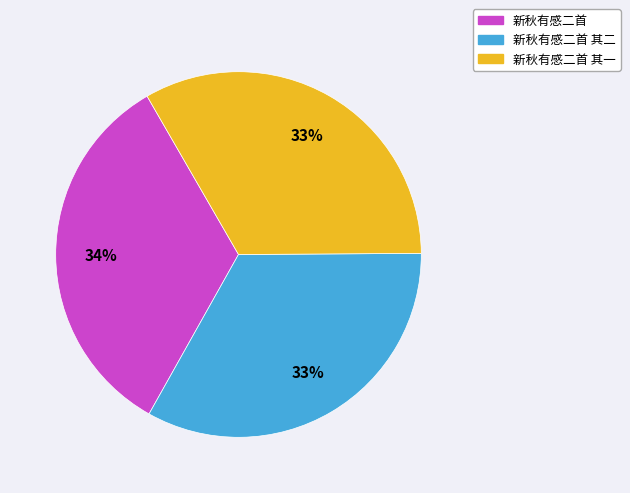

The 新秋有感二首 其二 slice represents 33% of the pie. True or false?

True